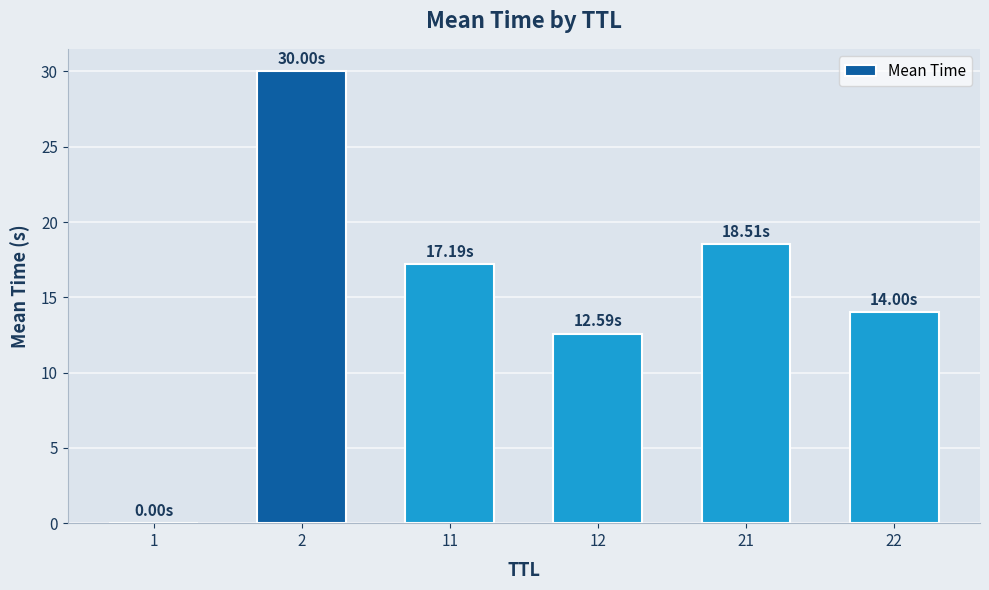

What is the sum of all values?

92.3